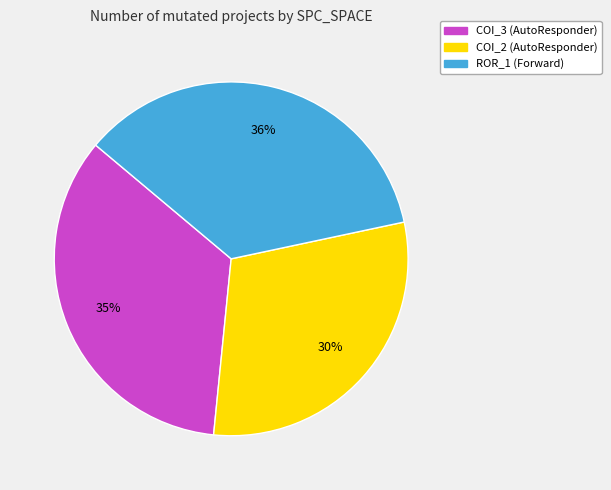

Does any single category account for the majority?

No